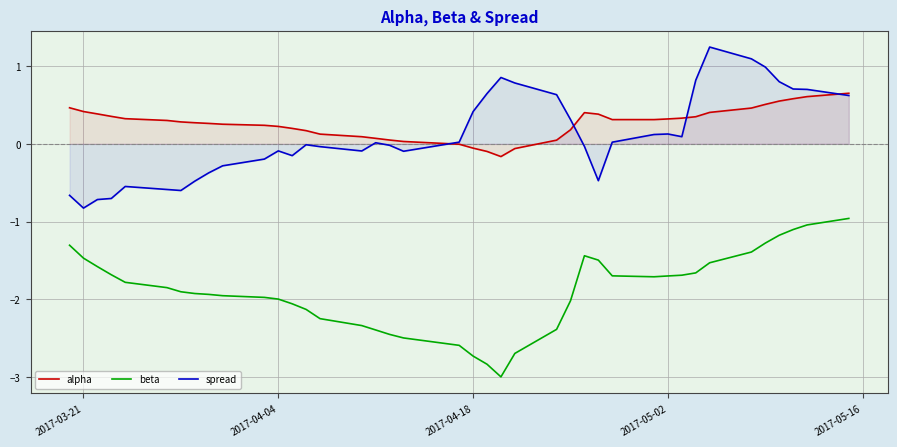

What is the minimum value shown in the chart?

-3.0